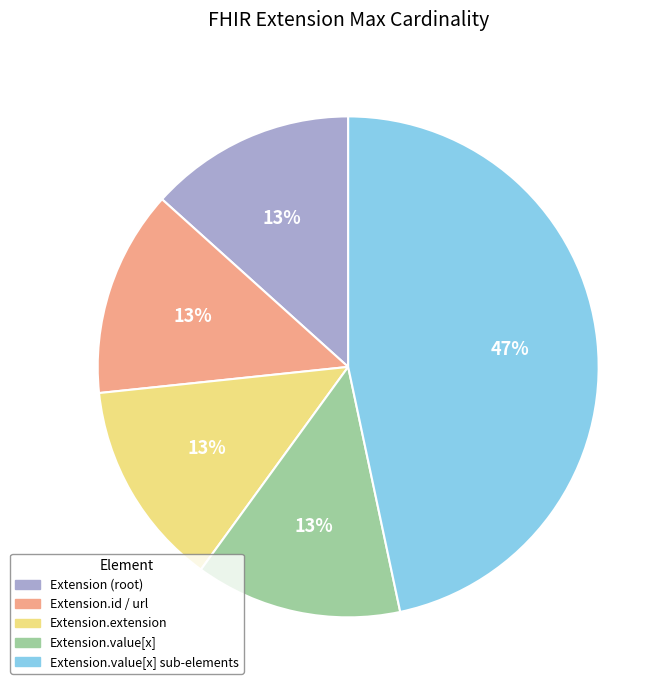

To the nearest percent, what is the average slice percentage?

20%